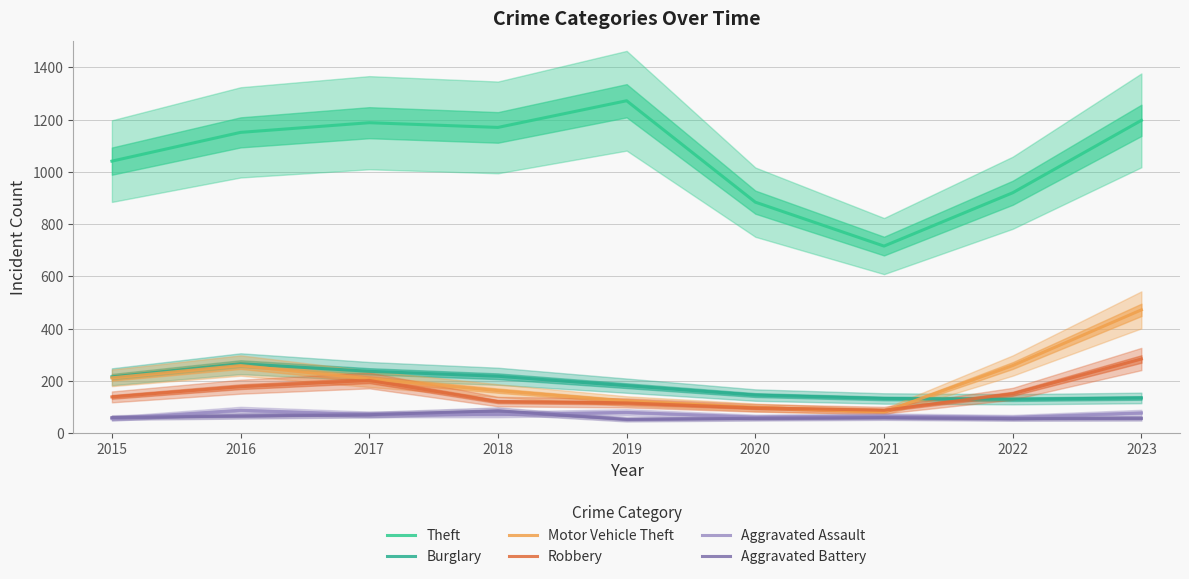

Is the value of Robbery at 2017 greater than the value of Aggravated Battery at 2020?

Yes